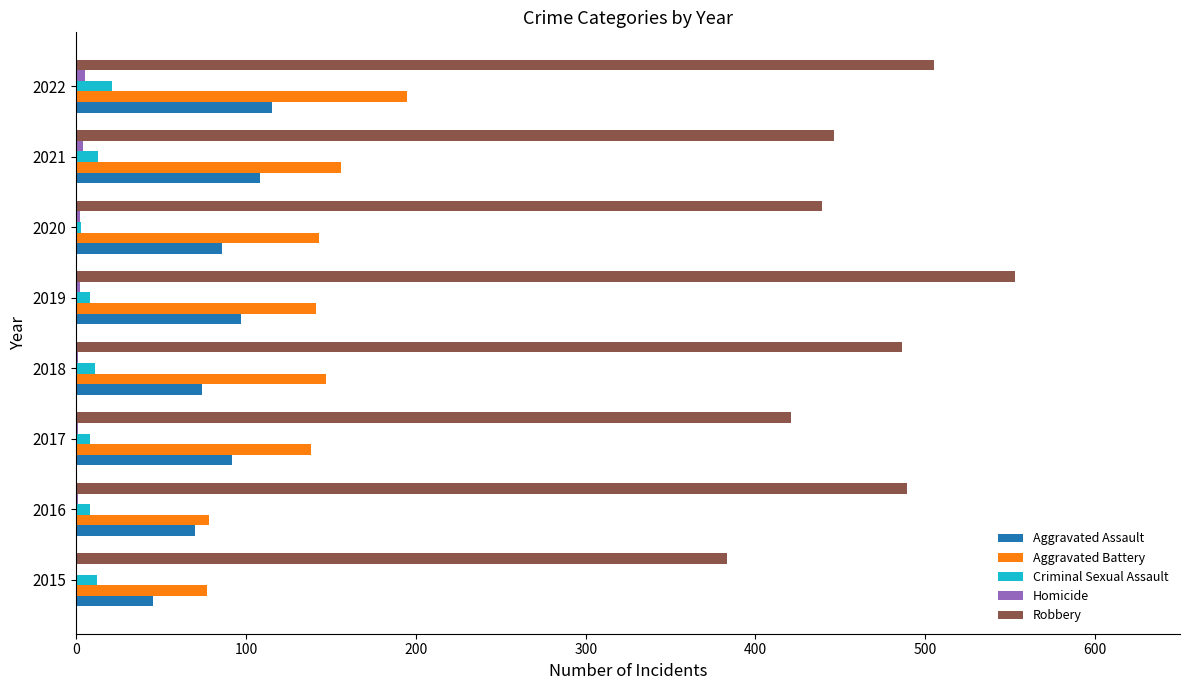

What is the greatest value displayed?

553